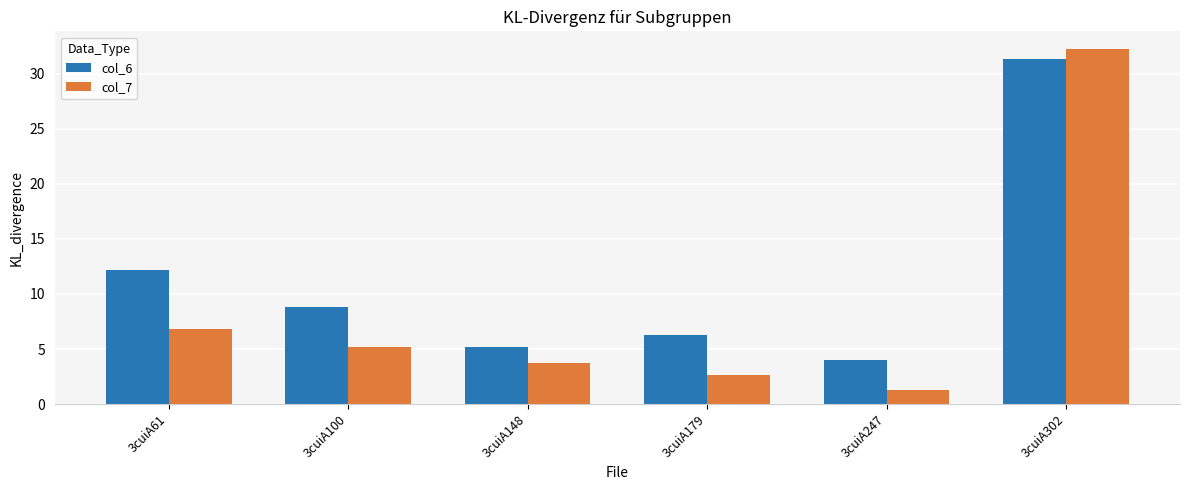

List the series in order of their peak value, highest first.

col_7, col_6